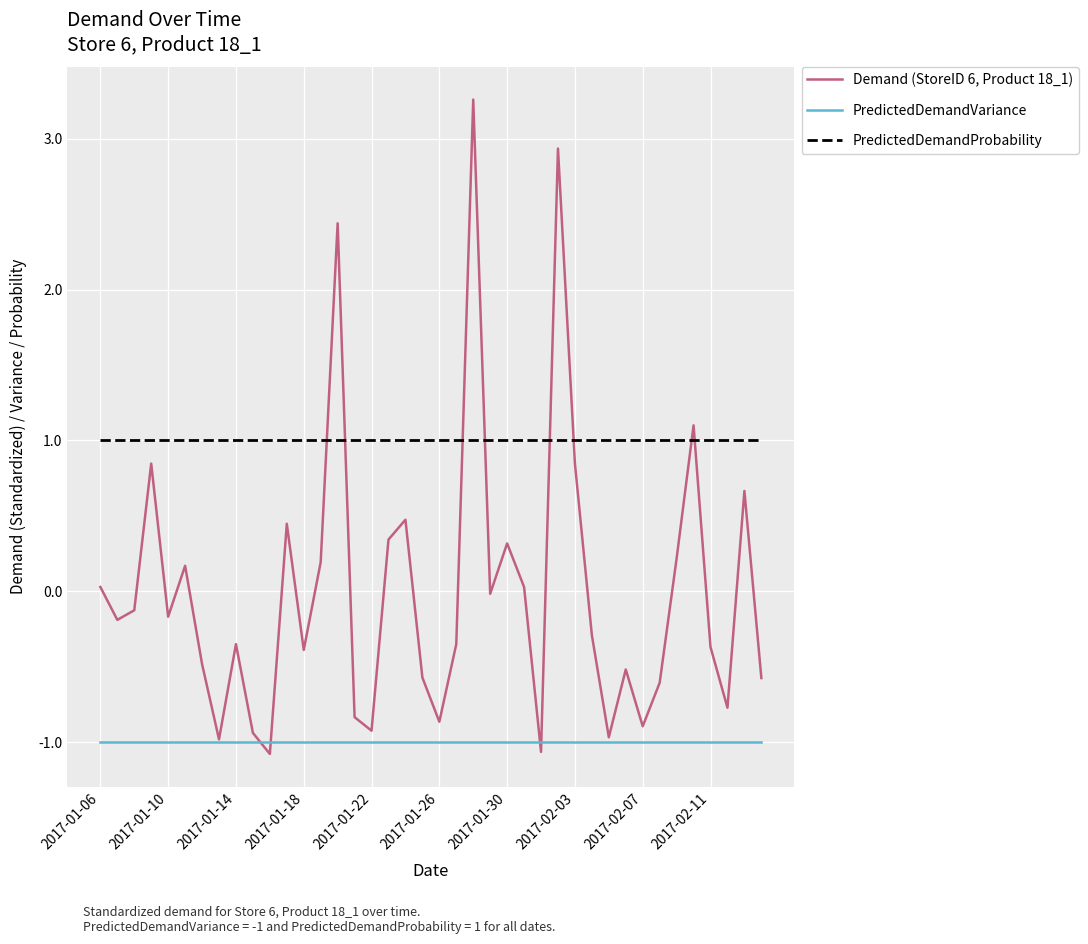

After their last crossing, which series has the higher values: PredictedDemandProbability or Demand (StoreID 6, Product 18_1)?

PredictedDemandProbability